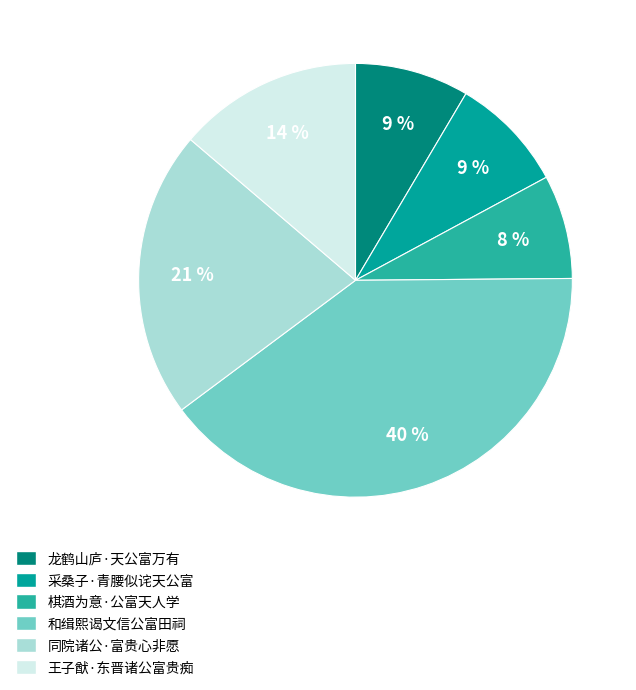

The 采桑子·青腰似诧天公富 slice represents 17% of the pie. True or false?

False